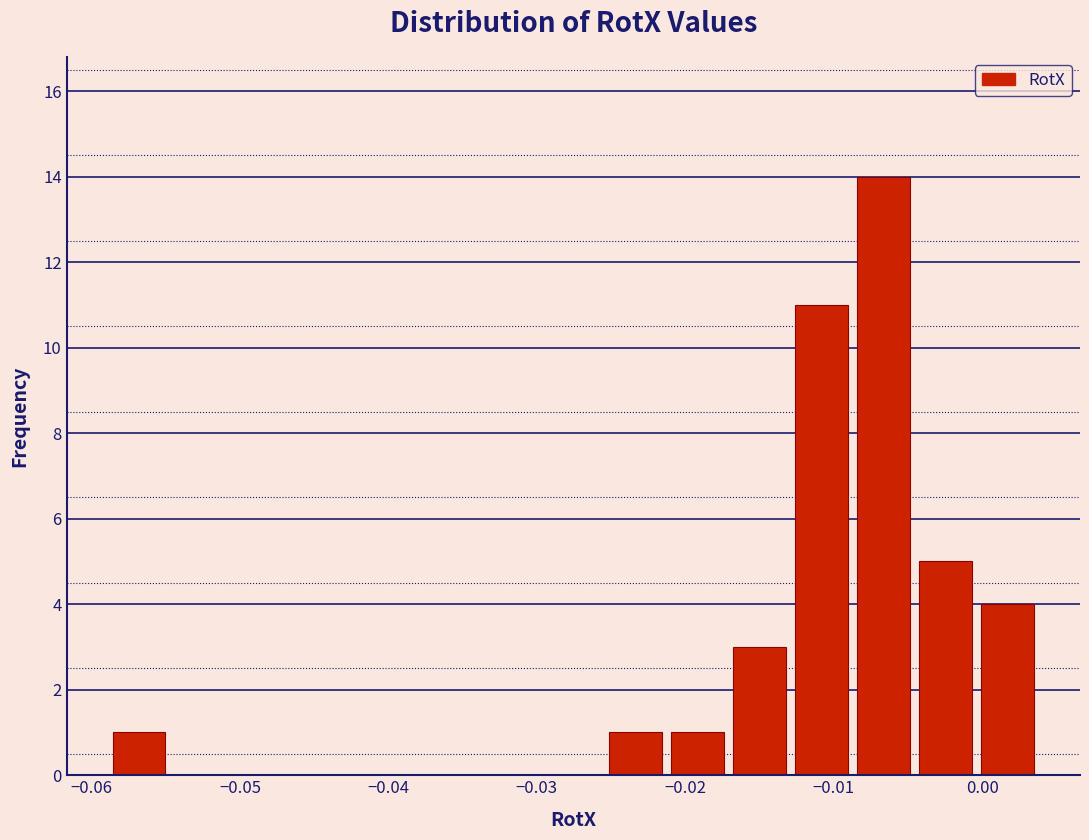

Over which range of the x-axis is the bar tallest?

-0.009 to -0.005